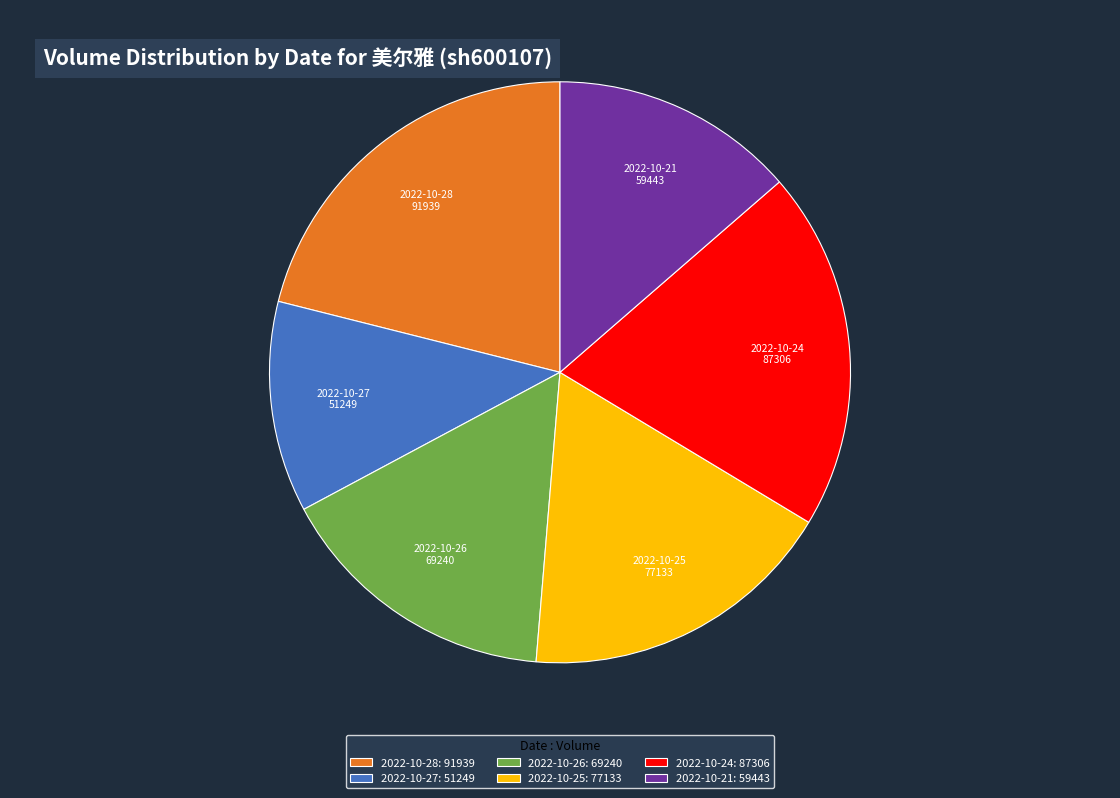

Which category has the biggest portion of the pie?

2022-10-28